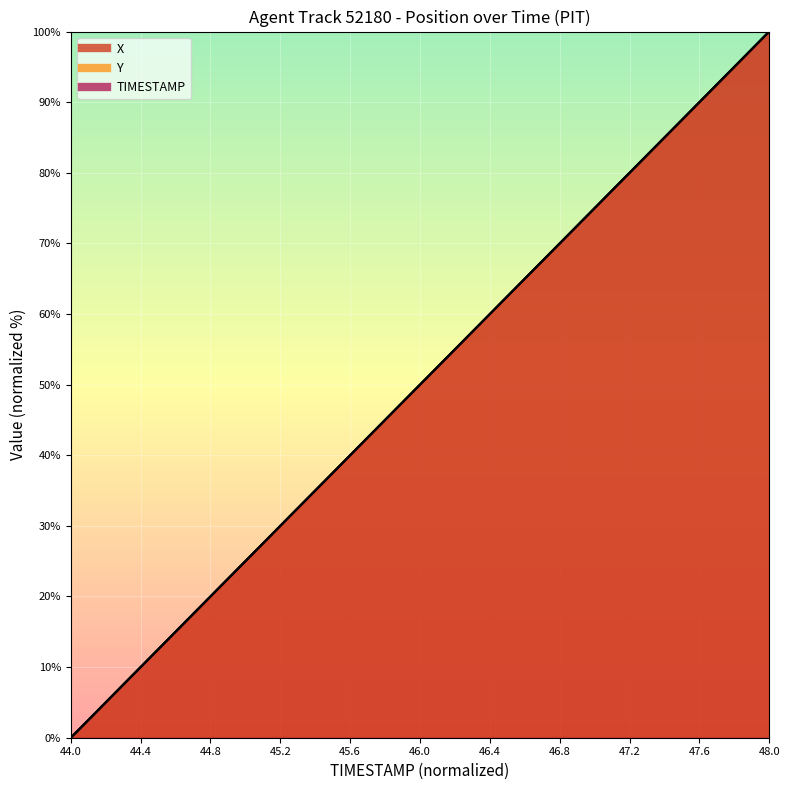

At which category is the sum across all series the highest?

48.0